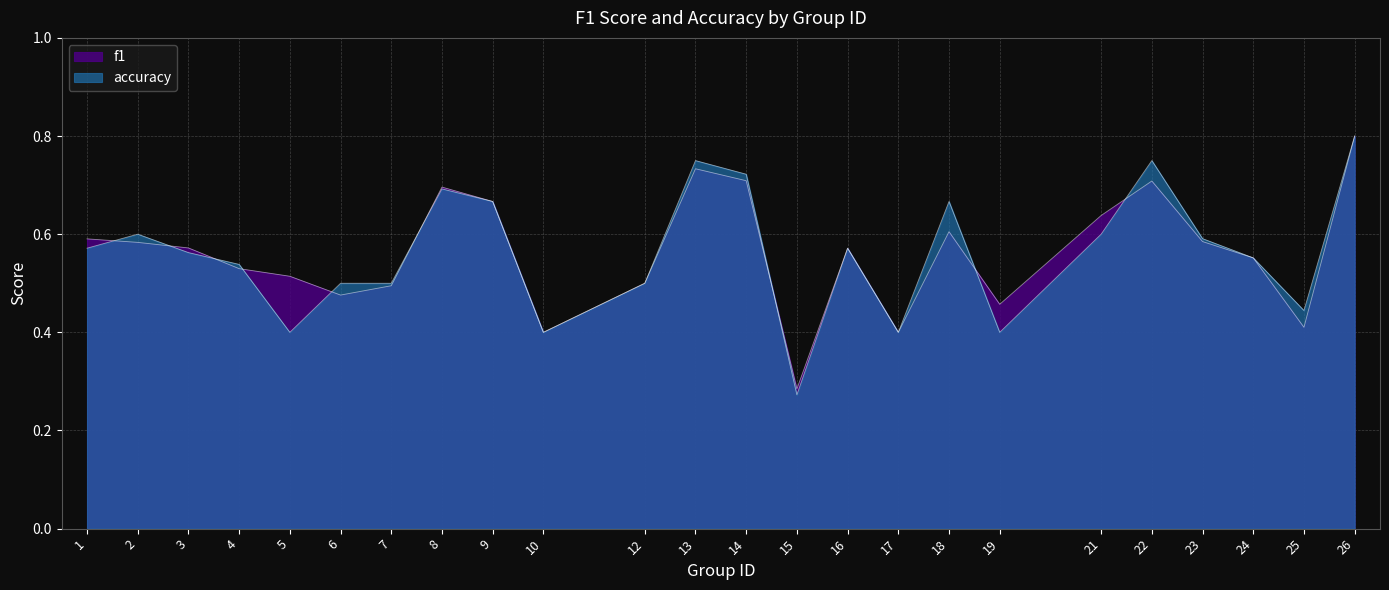

After their last crossing, which series has the higher values: accuracy or f1?

accuracy